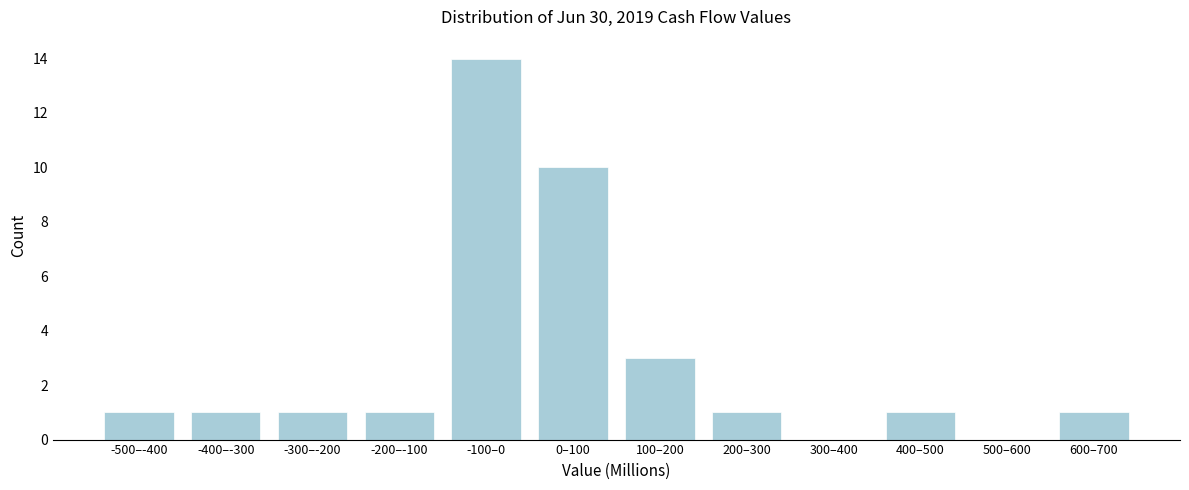

Reading left to right, what are all the values shown in this chart?

-500–-400=1	-400–-300=1	-300–-200=1	-200–-100=1	-100–0=14	0–100=10	100–200=3	200–300=1	300–400=0	400–500=1	500–600=0	600–700=1